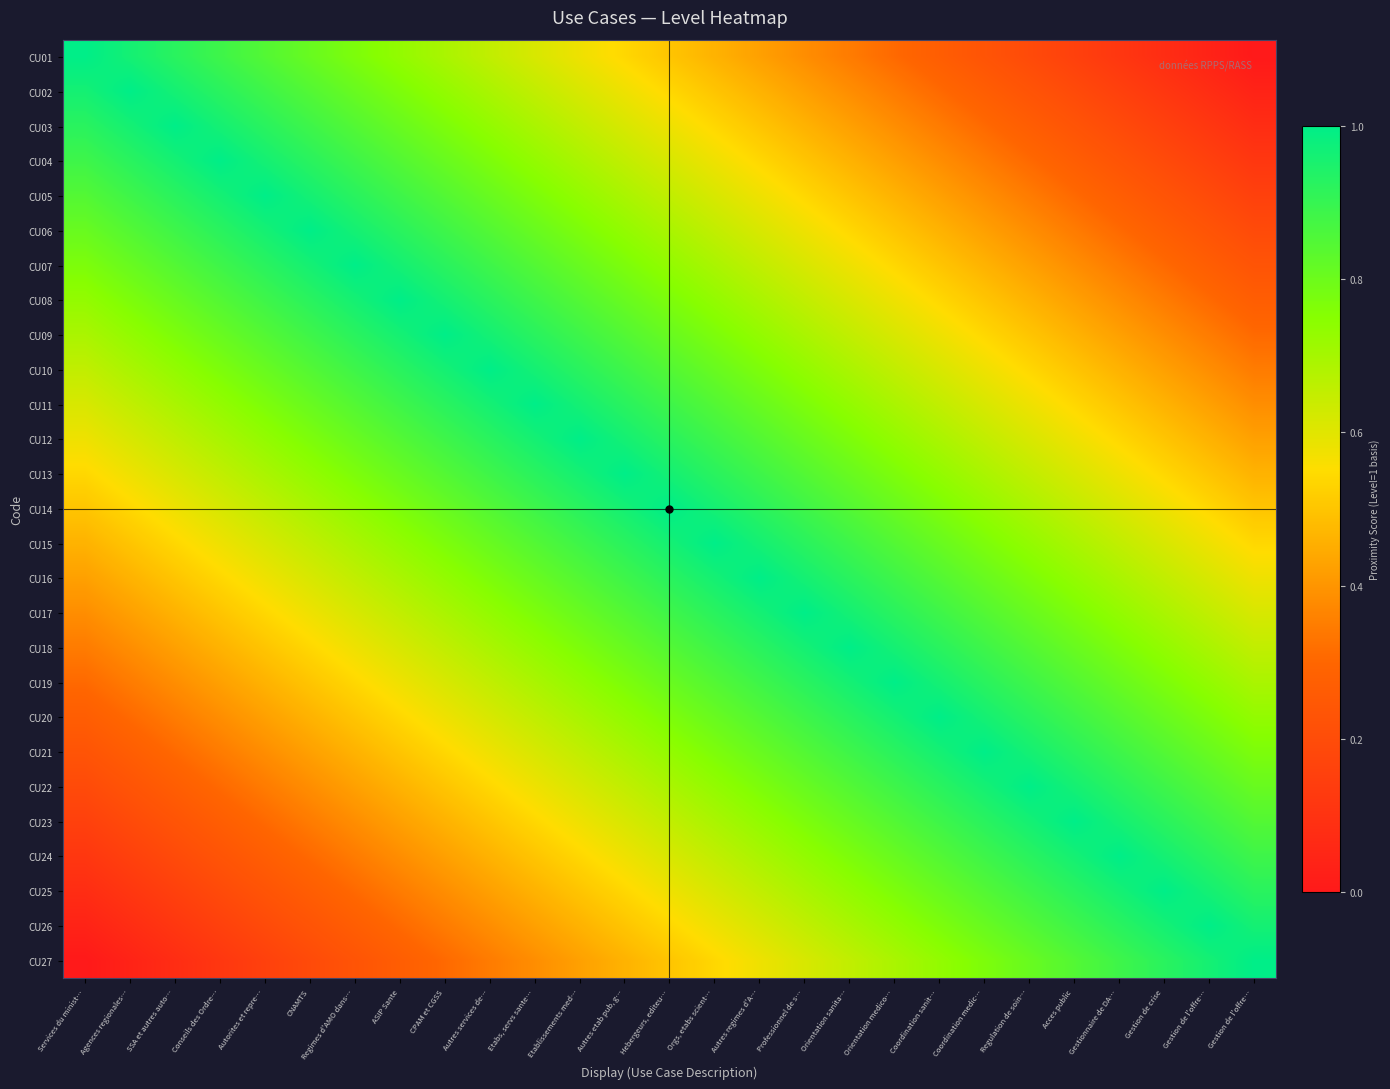

Reading left to right, extract all data points from this chart.

CU01: Services du minist…=1.0	Agences regionales…=1.0	SSA et autres auto…=0.9	Conseils des Ordre…=0.9	Autorites et repre…=0.8	CNAMTS=0.8	Regimes d'AMO dans…=0.8	ASIP Sante=0.7	CPAM et CGSS=0.7	Autres services de…=0.7	Etabs, servs sante…=0.6	Etablissements med…=0.6	Autres etab pub, g…=0.5	Hebergeurs, editeu…=0.5	Orgs, etabs scient…=0.5	Autres regimes d'A…=0.4	Professionnel de s…=0.4	Orientation sanita…=0.3	Orientation medico…=0.3	Coordination sanit…=0.3	Coordination medic…=0.2	Regulation de soin…=0.2	Acces public=0.2	Gestionnaire de DA…=0.1	Gestion de crise=0.1	Gestion de l'offre…=0.0	Gestion de l'offre…=0.0
CU02: Services du minist…=1.0	Agences regionales…=1.0	SSA et autres auto…=1.0	Conseils des Ordre…=0.9	Autorites et repre…=0.9	CNAMTS=0.8	Regimes d'AMO dans…=0.8	ASIP Sante=0.8	CPAM et CGSS=0.7	Autres services de…=0.7	Etabs, servs sante…=0.7	Etablissements med…=0.6	Autres etab pub, g…=0.6	Hebergeurs, editeu…=0.5	Orgs, etabs scient…=0.5	Autres regimes d'A…=0.5	Professionnel de s…=0.4	Orientation sanita…=0.4	Orientation medico…=0.3	Coordination sanit…=0.3	Coordination medic…=0.3	Regulation de soin…=0.2	Acces public=0.2	Gestionnaire de DA…=0.2	Gestion de crise=0.1	Gestion de l'offre…=0.1	Gestion de l'offre…=0.0
CU03: Services du minist…=0.9	Agences regionales…=1.0	SSA et autres auto…=1.0	Conseils des Ordre…=1.0	Autorites et repre…=0.9	CNAMTS=0.9	Regimes d'AMO dans…=0.8	ASIP Sante=0.8	CPAM et CGSS=0.8	Autres services de…=0.7	Etabs, servs sante…=0.7	Etablissements med…=0.7	Autres etab pub, g…=0.6	Hebergeurs, editeu…=0.6	Orgs, etabs scient…=0.5	Autres regimes d'A…=0.5	Professionnel de s…=0.5	Orientation sanita…=0.4	Orientation medico…=0.4	Coordination sanit…=0.3	Coordination medic…=0.3	Regulation de soin…=0.3	Acces public=0.2	Gestionnaire de DA…=0.2	Gestion de crise=0.2	Gestion de l'offre…=0.1	Gestion de l'offre…=0.1
CU04: Services du minist…=0.9	Agences regionales…=0.9	SSA et autres auto…=1.0	Conseils des Ordre…=1.0	Autorites et repre…=1.0	CNAMTS=0.9	Regimes d'AMO dans…=0.9	ASIP Sante=0.8	CPAM et CGSS=0.8	Autres services de…=0.8	Etabs, servs sante…=0.7	Etablissements med…=0.7	Autres etab pub, g…=0.7	Hebergeurs, editeu…=0.6	Orgs, etabs scient…=0.6	Autres regimes d'A…=0.5	Professionnel de s…=0.5	Orientation sanita…=0.5	Orientation medico…=0.4	Coordination sanit…=0.4	Coordination medic…=0.3	Regulation de soin…=0.3	Acces public=0.3	Gestionnaire de DA…=0.2	Gestion de crise=0.2	Gestion de l'offre…=0.2	Gestion de l'offre…=0.1
CU05: Services du minist…=0.8	Agences regionales…=0.9	SSA et autres auto…=0.9	Conseils des Ordre…=1.0	Autorites et repre…=1.0	CNAMTS=1.0	Regimes d'AMO dans…=0.9	ASIP Sante=0.9	CPAM et CGSS=0.8	Autres services de…=0.8	Etabs, servs sante…=0.8	Etablissements med…=0.7	Autres etab pub, g…=0.7	Hebergeurs, editeu…=0.7	Orgs, etabs scient…=0.6	Autres regimes d'A…=0.6	Professionnel de s…=0.5	Orientation sanita…=0.5	Orientation medico…=0.5	Coordination sanit…=0.4	Coordination medic…=0.4	Regulation de soin…=0.3	Acces public=0.3	Gestionnaire de DA…=0.3	Gestion de crise=0.2	Gestion de l'offre…=0.2	Gestion de l'offre…=0.2
CU06: Services du minist…=0.8	Agences regionales…=0.8	SSA et autres auto…=0.9	Conseils des Ordre…=0.9	Autorites et repre…=1.0	CNAMTS=1.0	Regimes d'AMO dans…=1.0	ASIP Sante=0.9	CPAM et CGSS=0.9	Autres services de…=0.8	Etabs, servs sante…=0.8	Etablissements med…=0.8	Autres etab pub, g…=0.7	Hebergeurs, editeu…=0.7	Orgs, etabs scient…=0.7	Autres regimes d'A…=0.6	Professionnel de s…=0.6	Orientation sanita…=0.5	Orientation medico…=0.5	Coordination sanit…=0.5	Coordination medic…=0.4	Regulation de soin…=0.4	Acces public=0.3	Gestionnaire de DA…=0.3	Gestion de crise=0.3	Gestion de l'offre…=0.2	Gestion de l'offre…=0.2
CU07: Services du minist…=0.8	Agences regionales…=0.8	SSA et autres auto…=0.8	Conseils des Ordre…=0.9	Autorites et repre…=0.9	CNAMTS=1.0	Regimes d'AMO dans…=1.0	ASIP Sante=1.0	CPAM et CGSS=0.9	Autres services de…=0.9	Etabs, servs sante…=0.8	Etablissements med…=0.8	Autres etab pub, g…=0.8	Hebergeurs, editeu…=0.7	Orgs, etabs scient…=0.7	Autres regimes d'A…=0.7	Professionnel de s…=0.6	Orientation sanita…=0.6	Orientation medico…=0.5	Coordination sanit…=0.5	Coordination medic…=0.5	Regulation de soin…=0.4	Acces public=0.4	Gestionnaire de DA…=0.3	Gestion de crise=0.3	Gestion de l'offre…=0.3	Gestion de l'offre…=0.2
CU08: Services du minist…=0.7	Agences regionales…=0.8	SSA et autres auto…=0.8	Conseils des Ordre…=0.8	Autorites et repre…=0.9	CNAMTS=0.9	Regimes d'AMO dans…=1.0	ASIP Sante=1.0	CPAM et CGSS=1.0	Autres services de…=0.9	Etabs, servs sante…=0.9	Etablissements med…=0.8	Autres etab pub, g…=0.8	Hebergeurs, editeu…=0.8	Orgs, etabs scient…=0.7	Autres regimes d'A…=0.7	Professionnel de s…=0.7	Orientation sanita…=0.6	Orientation medico…=0.6	Coordination sanit…=0.5	Coordination medic…=0.5	Regulation de soin…=0.5	Acces public=0.4	Gestionnaire de DA…=0.4	Gestion de crise=0.3	Gestion de l'offre…=0.3	Gestion de l'offre…=0.3
CU09: Services du minist…=0.7	Agences regionales…=0.7	SSA et autres auto…=0.8	Conseils des Ordre…=0.8	Autorites et repre…=0.8	CNAMTS=0.9	Regimes d'AMO dans…=0.9	ASIP Sante=1.0	CPAM et CGSS=1.0	Autres services de…=1.0	Etabs, servs sante…=0.9	Etablissements med…=0.9	Autres etab pub, g…=0.8	Hebergeurs, editeu…=0.8	Orgs, etabs scient…=0.8	Autres regimes d'A…=0.7	Professionnel de s…=0.7	Orientation sanita…=0.7	Orientation medico…=0.6	Coordination sanit…=0.6	Coordination medic…=0.5	Regulation de soin…=0.5	Acces public=0.5	Gestionnaire de DA…=0.4	Gestion de crise=0.4	Gestion de l'offre…=0.3	Gestion de l'offre…=0.3
CU10: Services du minist…=0.7	Agences regionales…=0.7	SSA et autres auto…=0.7	Conseils des Ordre…=0.8	Autorites et repre…=0.8	CNAMTS=0.8	Regimes d'AMO dans…=0.9	ASIP Sante=0.9	CPAM et CGSS=1.0	Autres services de…=1.0	Etabs, servs sante…=1.0	Etablissements med…=0.9	Autres etab pub, g…=0.9	Hebergeurs, editeu…=0.8	Orgs, etabs scient…=0.8	Autres regimes d'A…=0.8	Professionnel de s…=0.7	Orientation sanita…=0.7	Orientation medico…=0.7	Coordination sanit…=0.6	Coordination medic…=0.6	Regulation de soin…=0.5	Acces public=0.5	Gestionnaire de DA…=0.5	Gestion de crise=0.4	Gestion de l'offre…=0.4	Gestion de l'offre…=0.3
CU11: Services du minist…=0.6	Agences regionales…=0.7	SSA et autres auto…=0.7	Conseils des Ordre…=0.7	Autorites et repre…=0.8	CNAMTS=0.8	Regimes d'AMO dans…=0.8	ASIP Sante=0.9	CPAM et CGSS=0.9	Autres services de…=1.0	Etabs, servs sante…=1.0	Etablissements med…=1.0	Autres etab pub, g…=0.9	Hebergeurs, editeu…=0.9	Orgs, etabs scient…=0.8	Autres regimes d'A…=0.8	Professionnel de s…=0.8	Orientation sanita…=0.7	Orientation medico…=0.7	Coordination sanit…=0.7	Coordination medic…=0.6	Regulation de soin…=0.6	Acces public=0.5	Gestionnaire de DA…=0.5	Gestion de crise=0.5	Gestion de l'offre…=0.4	Gestion de l'offre…=0.4
CU12: Services du minist…=0.6	Agences regionales…=0.6	SSA et autres auto…=0.7	Conseils des Ordre…=0.7	Autorites et repre…=0.7	CNAMTS=0.8	Regimes d'AMO dans…=0.8	ASIP Sante=0.8	CPAM et CGSS=0.9	Autres services de…=0.9	Etabs, servs sante…=1.0	Etablissements med…=1.0	Autres etab pub, g…=1.0	Hebergeurs, editeu…=0.9	Orgs, etabs scient…=0.9	Autres regimes d'A…=0.8	Professionnel de s…=0.8	Orientation sanita…=0.8	Orientation medico…=0.7	Coordination sanit…=0.7	Coordination medic…=0.7	Regulation de soin…=0.6	Acces public=0.6	Gestionnaire de DA…=0.5	Gestion de crise=0.5	Gestion de l'offre…=0.5	Gestion de l'offre…=0.4
CU13: Services du minist…=0.5	Agences regionales…=0.6	SSA et autres auto…=0.6	Conseils des Ordre…=0.7	Autorites et repre…=0.7	CNAMTS=0.7	Regimes d'AMO dans…=0.8	ASIP Sante=0.8	CPAM et CGSS=0.8	Autres services de…=0.9	Etabs, servs sante…=0.9	Etablissements med…=1.0	Autres etab pub, g…=1.0	Hebergeurs, editeu…=1.0	Orgs, etabs scient…=0.9	Autres regimes d'A…=0.9	Professionnel de s…=0.8	Orientation sanita…=0.8	Orientation medico…=0.8	Coordination sanit…=0.7	Coordination medic…=0.7	Regulation de soin…=0.7	Acces public=0.6	Gestionnaire de DA…=0.6	Gestion de crise=0.5	Gestion de l'offre…=0.5	Gestion de l'offre…=0.5
CU14: Services du minist…=0.5	Agences regionales…=0.5	SSA et autres auto…=0.6	Conseils des Ordre…=0.6	Autorites et repre…=0.7	CNAMTS=0.7	Regimes d'AMO dans…=0.7	ASIP Sante=0.8	CPAM et CGSS=0.8	Autres services de…=0.8	Etabs, servs sante…=0.9	Etablissements med…=0.9	Autres etab pub, g…=1.0	Hebergeurs, editeu…=1.0	Orgs, etabs scient…=1.0	Autres regimes d'A…=0.9	Professionnel de s…=0.9	Orientation sanita…=0.8	Orientation medico…=0.8	Coordination sanit…=0.8	Coordination medic…=0.7	Regulation de soin…=0.7	Acces public=0.7	Gestionnaire de DA…=0.6	Gestion de crise=0.6	Gestion de l'offre…=0.5	Gestion de l'offre…=0.5
CU15: Services du minist…=0.5	Agences regionales…=0.5	SSA et autres auto…=0.5	Conseils des Ordre…=0.6	Autorites et repre…=0.6	CNAMTS=0.7	Regimes d'AMO dans…=0.7	ASIP Sante=0.7	CPAM et CGSS=0.8	Autres services de…=0.8	Etabs, servs sante…=0.8	Etablissements med…=0.9	Autres etab pub, g…=0.9	Hebergeurs, editeu…=1.0	Orgs, etabs scient…=1.0	Autres regimes d'A…=1.0	Professionnel de s…=0.9	Orientation sanita…=0.9	Orientation medico…=0.8	Coordination sanit…=0.8	Coordination medic…=0.8	Regulation de soin…=0.7	Acces public=0.7	Gestionnaire de DA…=0.7	Gestion de crise=0.6	Gestion de l'offre…=0.6	Gestion de l'offre…=0.5
CU16: Services du minist…=0.4	Agences regionales…=0.5	SSA et autres auto…=0.5	Conseils des Ordre…=0.5	Autorites et repre…=0.6	CNAMTS=0.6	Regimes d'AMO dans…=0.7	ASIP Sante=0.7	CPAM et CGSS=0.7	Autres services de…=0.8	Etabs, servs sante…=0.8	Etablissements med…=0.8	Autres etab pub, g…=0.9	Hebergeurs, editeu…=0.9	Orgs, etabs scient…=1.0	Autres regimes d'A…=1.0	Professionnel de s…=1.0	Orientation sanita…=0.9	Orientation medico…=0.9	Coordination sanit…=0.8	Coordination medic…=0.8	Regulation de soin…=0.8	Acces public=0.7	Gestionnaire de DA…=0.7	Gestion de crise=0.7	Gestion de l'offre…=0.6	Gestion de l'offre…=0.6
CU17: Services du minist…=0.4	Agences regionales…=0.4	SSA et autres auto…=0.5	Conseils des Ordre…=0.5	Autorites et repre…=0.5	CNAMTS=0.6	Regimes d'AMO dans…=0.6	ASIP Sante=0.7	CPAM et CGSS=0.7	Autres services de…=0.7	Etabs, servs sante…=0.8	Etablissements med…=0.8	Autres etab pub, g…=0.8	Hebergeurs, editeu…=0.9	Orgs, etabs scient…=0.9	Autres regimes d'A…=1.0	Professionnel de s…=1.0	Orientation sanita…=1.0	Orientation medico…=0.9	Coordination sanit…=0.9	Coordination medic…=0.8	Regulation de soin…=0.8	Acces public=0.8	Gestionnaire de DA…=0.7	Gestion de crise=0.7	Gestion de l'offre…=0.7	Gestion de l'offre…=0.6
CU18: Services du minist…=0.3	Agences regionales…=0.4	SSA et autres auto…=0.4	Conseils des Ordre…=0.5	Autorites et repre…=0.5	CNAMTS=0.5	Regimes d'AMO dans…=0.6	ASIP Sante=0.6	CPAM et CGSS=0.7	Autres services de…=0.7	Etabs, servs sante…=0.7	Etablissements med…=0.8	Autres etab pub, g…=0.8	Hebergeurs, editeu…=0.8	Orgs, etabs scient…=0.9	Autres regimes d'A…=0.9	Professionnel de s…=1.0	Orientation sanita…=1.0	Orientation medico…=1.0	Coordination sanit…=0.9	Coordination medic…=0.9	Regulation de soin…=0.8	Acces public=0.8	Gestionnaire de DA…=0.8	Gestion de crise=0.7	Gestion de l'offre…=0.7	Gestion de l'offre…=0.7
CU19: Services du minist…=0.3	Agences regionales…=0.3	SSA et autres auto…=0.4	Conseils des Ordre…=0.4	Autorites et repre…=0.5	CNAMTS=0.5	Regimes d'AMO dans…=0.5	ASIP Sante=0.6	CPAM et CGSS=0.6	Autres services de…=0.7	Etabs, servs sante…=0.7	Etablissements med…=0.7	Autres etab pub, g…=0.8	Hebergeurs, editeu…=0.8	Orgs, etabs scient…=0.8	Autres regimes d'A…=0.9	Professionnel de s…=0.9	Orientation sanita…=1.0	Orientation medico…=1.0	Coordination sanit…=1.0	Coordination medic…=0.9	Regulation de soin…=0.9	Acces public=0.8	Gestionnaire de DA…=0.8	Gestion de crise=0.8	Gestion de l'offre…=0.7	Gestion de l'offre…=0.7
CU20: Services du minist…=0.3	Agences regionales…=0.3	SSA et autres auto…=0.3	Conseils des Ordre…=0.4	Autorites et repre…=0.4	CNAMTS=0.5	Regimes d'AMO dans…=0.5	ASIP Sante=0.5	CPAM et CGSS=0.6	Autres services de…=0.6	Etabs, servs sante…=0.7	Etablissements med…=0.7	Autres etab pub, g…=0.7	Hebergeurs, editeu…=0.8	Orgs, etabs scient…=0.8	Autres regimes d'A…=0.8	Professionnel de s…=0.9	Orientation sanita…=0.9	Orientation medico…=1.0	Coordination sanit…=1.0	Coordination medic…=1.0	Regulation de soin…=0.9	Acces public=0.9	Gestionnaire de DA…=0.8	Gestion de crise=0.8	Gestion de l'offre…=0.8	Gestion de l'offre…=0.7
CU21: Services du minist…=0.2	Agences regionales…=0.3	SSA et autres auto…=0.3	Conseils des Ordre…=0.3	Autorites et repre…=0.4	CNAMTS=0.4	Regimes d'AMO dans…=0.5	ASIP Sante=0.5	CPAM et CGSS=0.5	Autres services de…=0.6	Etabs, servs sante…=0.6	Etablissements med…=0.7	Autres etab pub, g…=0.7	Hebergeurs, editeu…=0.7	Orgs, etabs scient…=0.8	Autres regimes d'A…=0.8	Professionnel de s…=0.8	Orientation sanita…=0.9	Orientation medico…=0.9	Coordination sanit…=1.0	Coordination medic…=1.0	Regulation de soin…=1.0	Acces public=0.9	Gestionnaire de DA…=0.9	Gestion de crise=0.8	Gestion de l'offre…=0.8	Gestion de l'offre…=0.8
CU22: Services du minist…=0.2	Agences regionales…=0.2	SSA et autres auto…=0.3	Conseils des Ordre…=0.3	Autorites et repre…=0.3	CNAMTS=0.4	Regimes d'AMO dans…=0.4	ASIP Sante=0.5	CPAM et CGSS=0.5	Autres services de…=0.5	Etabs, servs sante…=0.6	Etablissements med…=0.6	Autres etab pub, g…=0.7	Hebergeurs, editeu…=0.7	Orgs, etabs scient…=0.7	Autres regimes d'A…=0.8	Professionnel de s…=0.8	Orientation sanita…=0.8	Orientation medico…=0.9	Coordination sanit…=0.9	Coordination medic…=1.0	Regulation de soin…=1.0	Acces public=1.0	Gestionnaire de DA…=0.9	Gestion de crise=0.9	Gestion de l'offre…=0.8	Gestion de l'offre…=0.8
CU23: Services du minist…=0.2	Agences regionales…=0.2	SSA et autres auto…=0.2	Conseils des Ordre…=0.3	Autorites et repre…=0.3	CNAMTS=0.3	Regimes d'AMO dans…=0.4	ASIP Sante=0.4	CPAM et CGSS=0.5	Autres services de…=0.5	Etabs, servs sante…=0.5	Etablissements med…=0.6	Autres etab pub, g…=0.6	Hebergeurs, editeu…=0.7	Orgs, etabs scient…=0.7	Autres regimes d'A…=0.7	Professionnel de s…=0.8	Orientation sanita…=0.8	Orientation medico…=0.8	Coordination sanit…=0.9	Coordination medic…=0.9	Regulation de soin…=1.0	Acces public=1.0	Gestionnaire de DA…=1.0	Gestion de crise=0.9	Gestion de l'offre…=0.9	Gestion de l'offre…=0.8
CU24: Services du minist…=0.1	Agences regionales…=0.2	SSA et autres auto…=0.2	Conseils des Ordre…=0.2	Autorites et repre…=0.3	CNAMTS=0.3	Regimes d'AMO dans…=0.3	ASIP Sante=0.4	CPAM et CGSS=0.4	Autres services de…=0.5	Etabs, servs sante…=0.5	Etablissements med…=0.5	Autres etab pub, g…=0.6	Hebergeurs, editeu…=0.6	Orgs, etabs scient…=0.7	Autres regimes d'A…=0.7	Professionnel de s…=0.7	Orientation sanita…=0.8	Orientation medico…=0.8	Coordination sanit…=0.8	Coordination medic…=0.9	Regulation de soin…=0.9	Acces public=1.0	Gestionnaire de DA…=1.0	Gestion de crise=1.0	Gestion de l'offre…=0.9	Gestion de l'offre…=0.9
CU25: Services du minist…=0.1	Agences regionales…=0.1	SSA et autres auto…=0.2	Conseils des Ordre…=0.2	Autorites et repre…=0.2	CNAMTS=0.3	Regimes d'AMO dans…=0.3	ASIP Sante=0.3	CPAM et CGSS=0.4	Autres services de…=0.4	Etabs, servs sante…=0.5	Etablissements med…=0.5	Autres etab pub, g…=0.5	Hebergeurs, editeu…=0.6	Orgs, etabs scient…=0.6	Autres regimes d'A…=0.7	Professionnel de s…=0.7	Orientation sanita…=0.7	Orientation medico…=0.8	Coordination sanit…=0.8	Coordination medic…=0.8	Regulation de soin…=0.9	Acces public=0.9	Gestionnaire de DA…=1.0	Gestion de crise=1.0	Gestion de l'offre…=1.0	Gestion de l'offre…=0.9
CU26: Services du minist…=0.0	Agences regionales…=0.1	SSA et autres auto…=0.1	Conseils des Ordre…=0.2	Autorites et repre…=0.2	CNAMTS=0.2	Regimes d'AMO dans…=0.3	ASIP Sante=0.3	CPAM et CGSS=0.3	Autres services de…=0.4	Etabs, servs sante…=0.4	Etablissements med…=0.5	Autres etab pub, g…=0.5	Hebergeurs, editeu…=0.5	Orgs, etabs scient…=0.6	Autres regimes d'A…=0.6	Professionnel de s…=0.7	Orientation sanita…=0.7	Orientation medico…=0.7	Coordination sanit…=0.8	Coordination medic…=0.8	Regulation de soin…=0.8	Acces public=0.9	Gestionnaire de DA…=0.9	Gestion de crise=1.0	Gestion de l'offre…=1.0	Gestion de l'offre…=1.0
CU27: Services du minist…=0.0	Agences regionales…=0.0	SSA et autres auto…=0.1	Conseils des Ordre…=0.1	Autorites et repre…=0.2	CNAMTS=0.2	Regimes d'AMO dans…=0.2	ASIP Sante=0.3	CPAM et CGSS=0.3	Autres services de…=0.3	Etabs, servs sante…=0.4	Etablissements med…=0.4	Autres etab pub, g…=0.5	Hebergeurs, editeu…=0.5	Orgs, etabs scient…=0.5	Autres regimes d'A…=0.6	Professionnel de s…=0.6	Orientation sanita…=0.7	Orientation medico…=0.7	Coordination sanit…=0.7	Coordination medic…=0.8	Regulation de soin…=0.8	Acces public=0.8	Gestionnaire de DA…=0.9	Gestion de crise=0.9	Gestion de l'offre…=1.0	Gestion de l'offre…=1.0